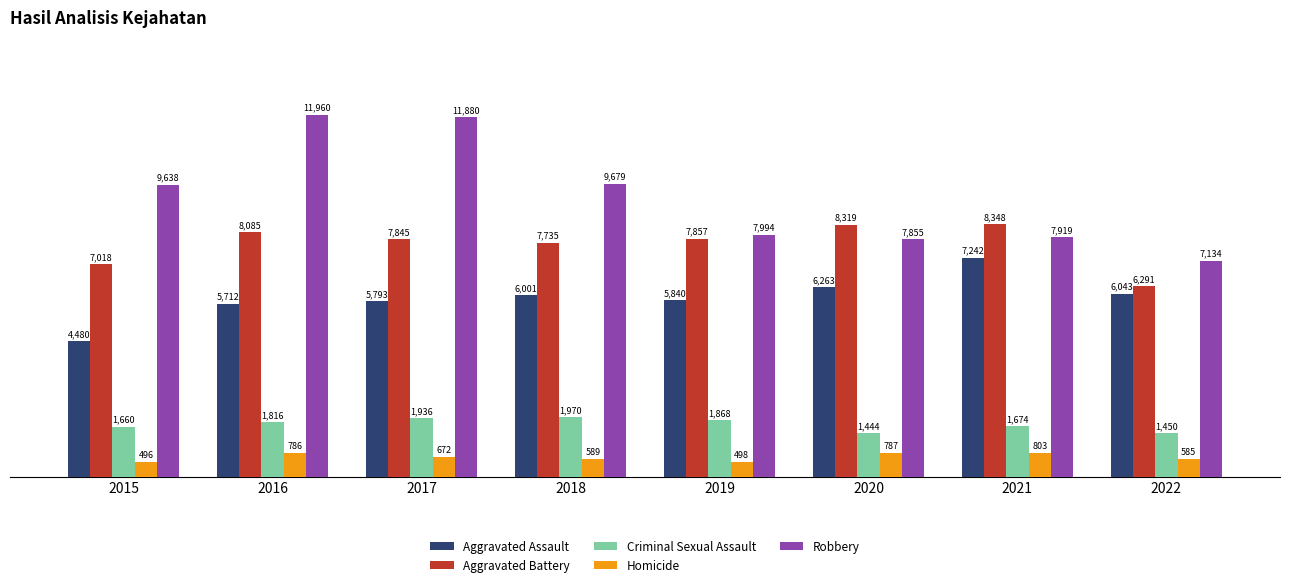

Which series has the largest range (max minus min)?

Robbery